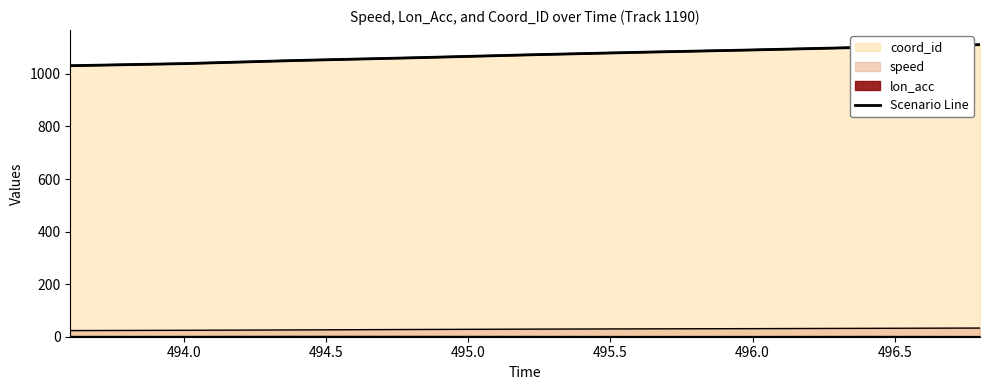

What is the label of the 2nd point from the left?

494.0